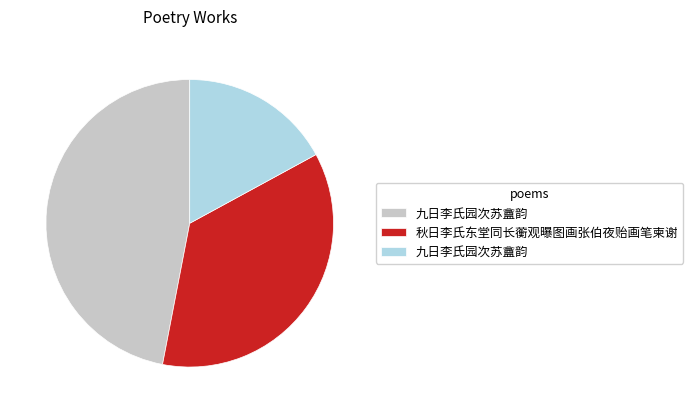

Is there any slice that represents more than half of the pie?

No